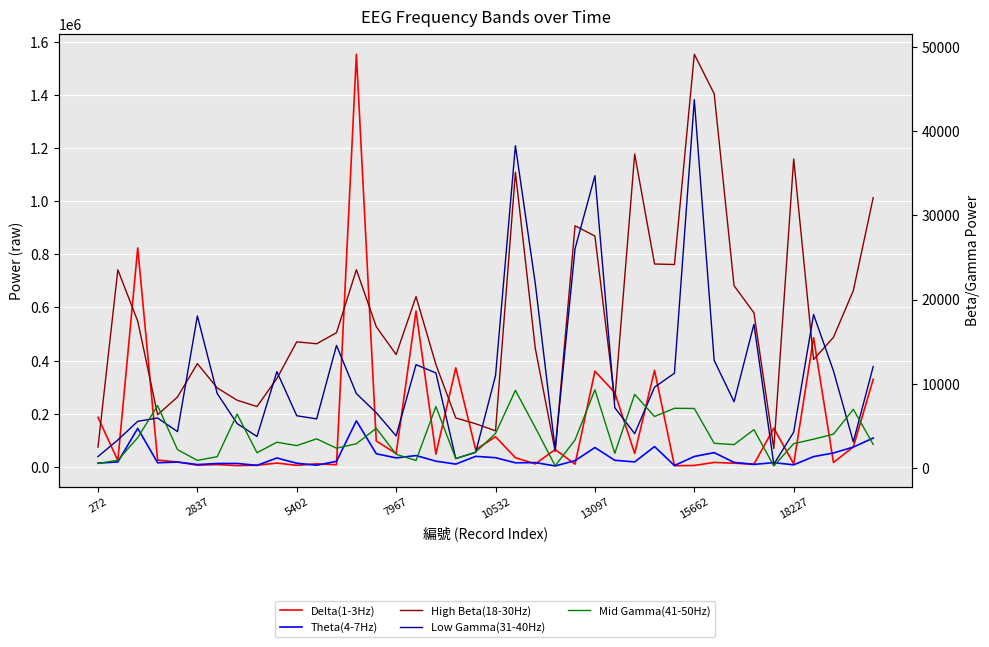

Where is Mid Gamma(41-50Hz) nearest to the value 4771?

22